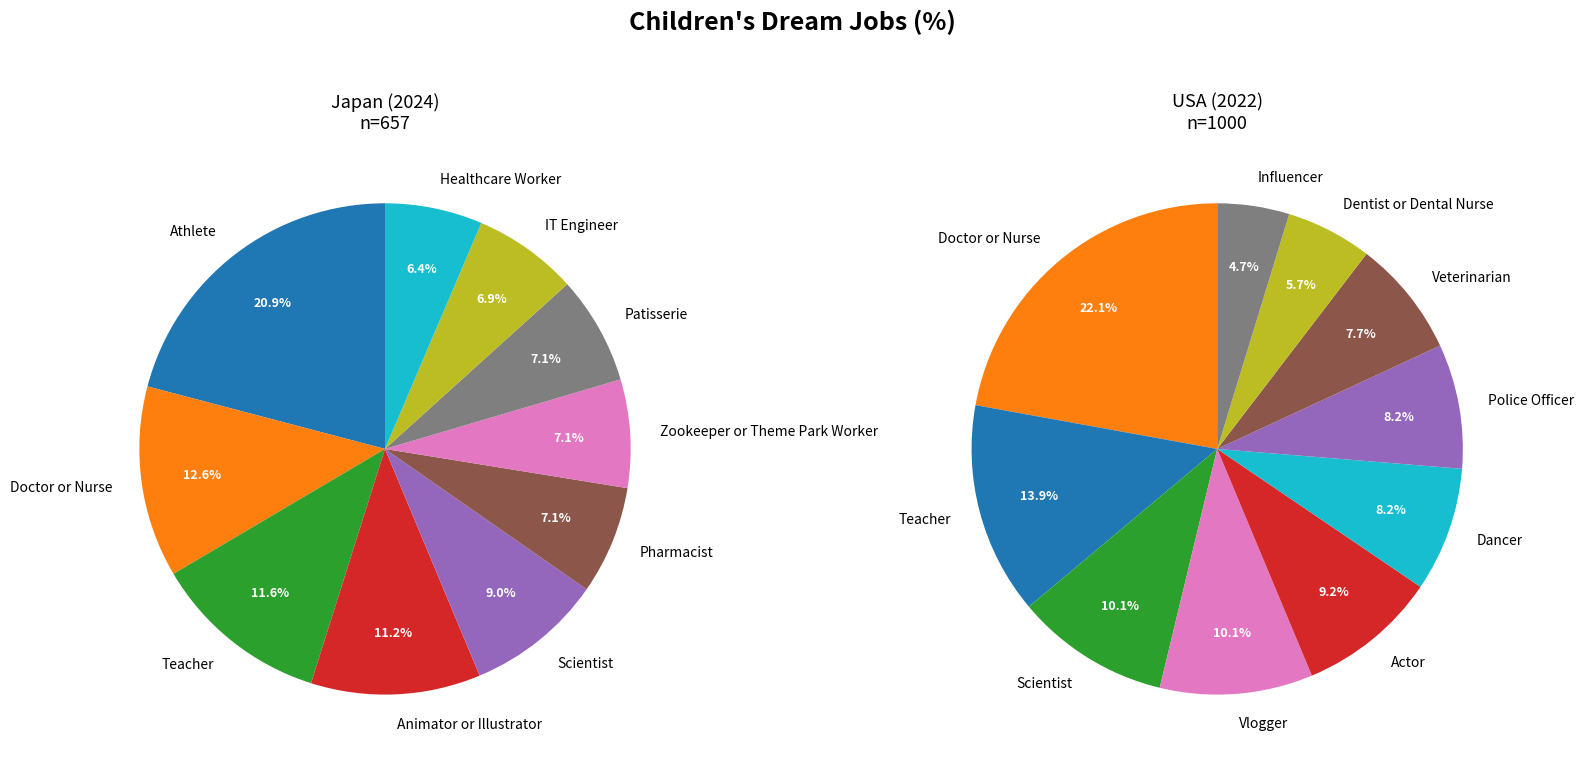

Which series changed the most between 6 and 9?

USA (2022)